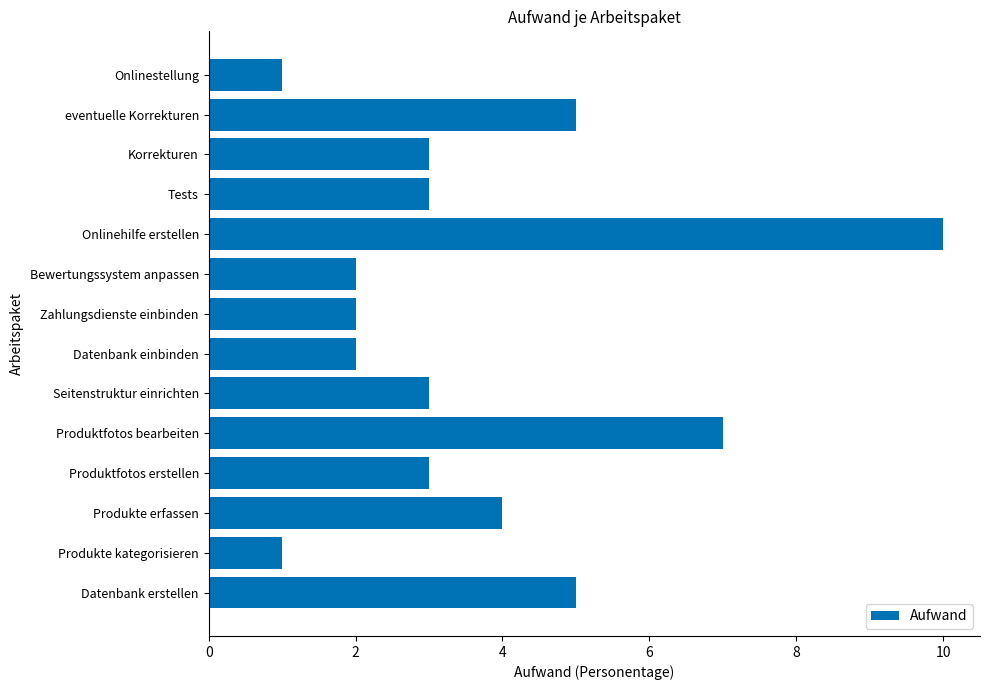

Is it true that the value at Produkte kategorisieren is 1?

True